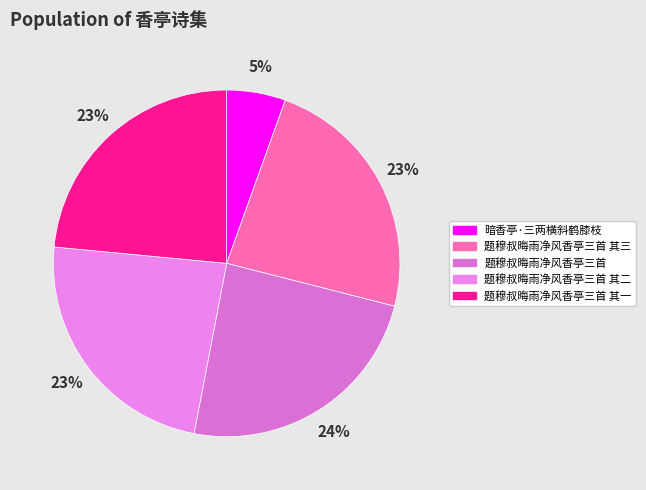

Rank the categories by value from highest to lowest.

题穆叔晦雨净风香亭三首, 题穆叔晦雨净风香亭三首 其三, 题穆叔晦雨净风香亭三首 其二, 题穆叔晦雨净风香亭三首 其一, 暗香亭·三两横斜鹤膝枝